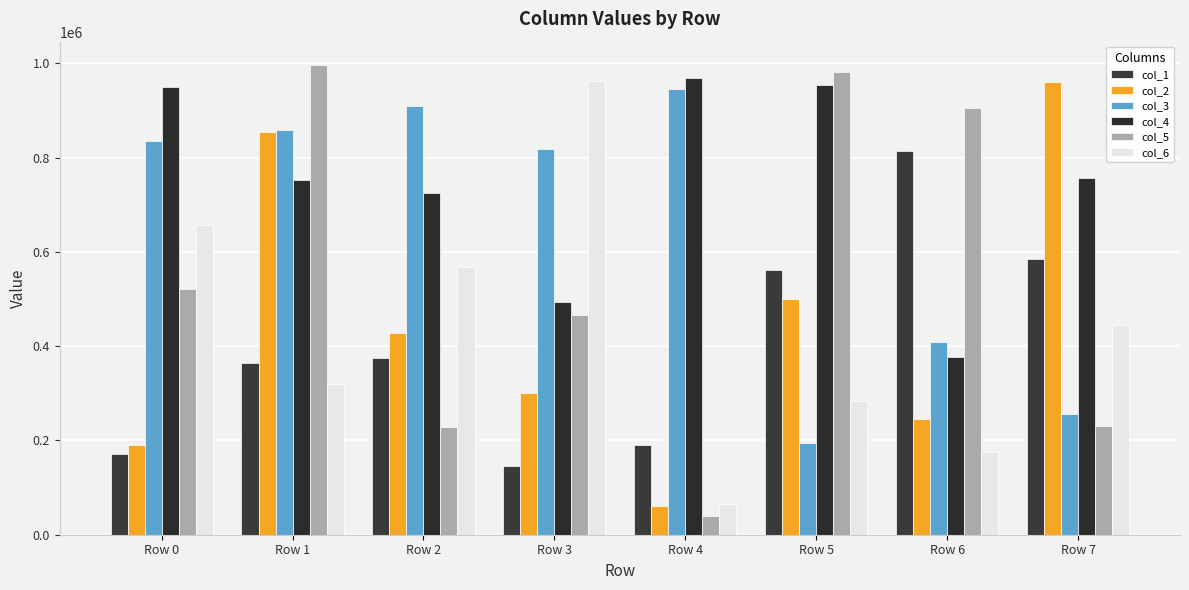

What is the sum of the col_4 values at Row 1 and Row 4?

1720731